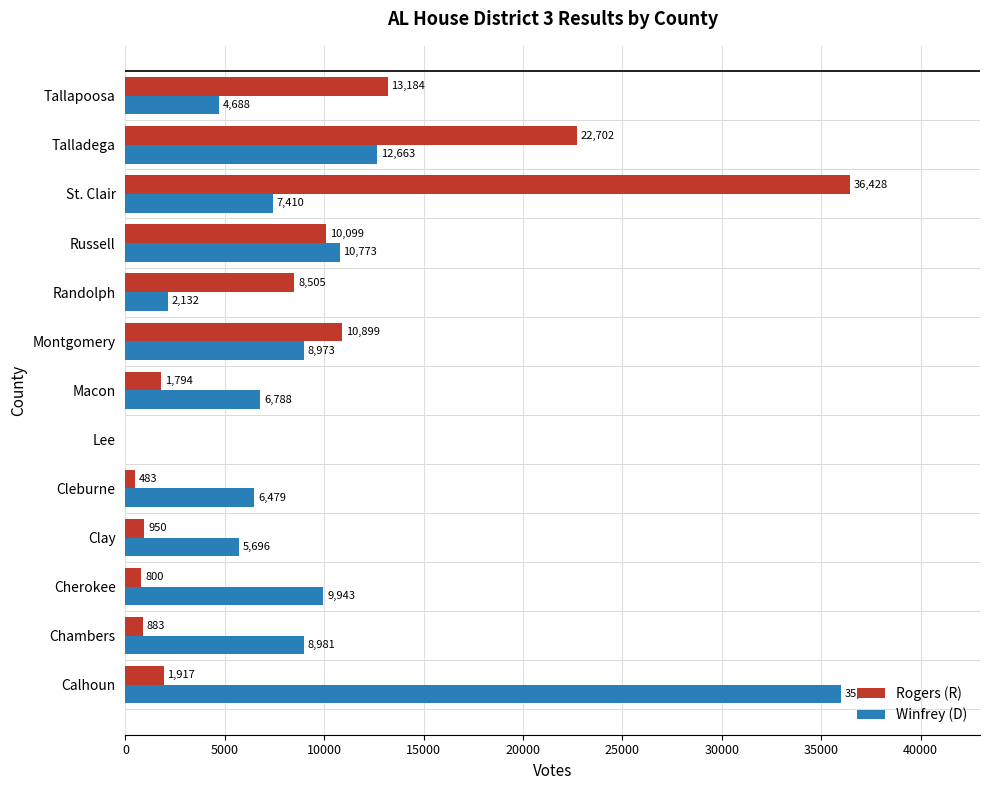

What is the sum of all Winfrey (D) values?

120520